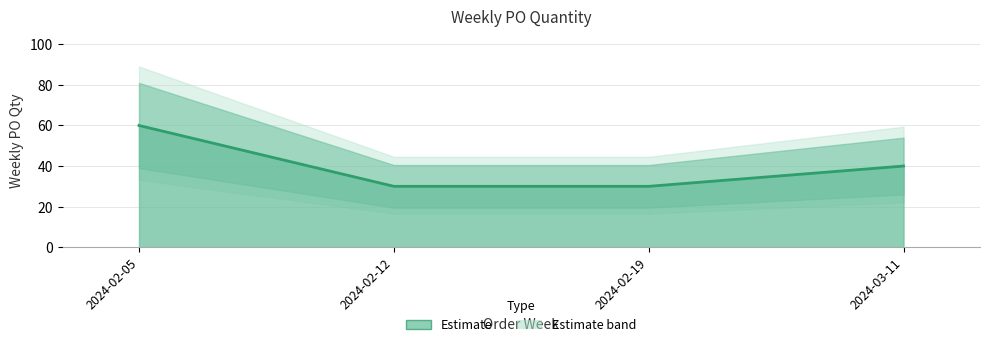

Which label corresponds to the largest value in the chart?

2024-02-05